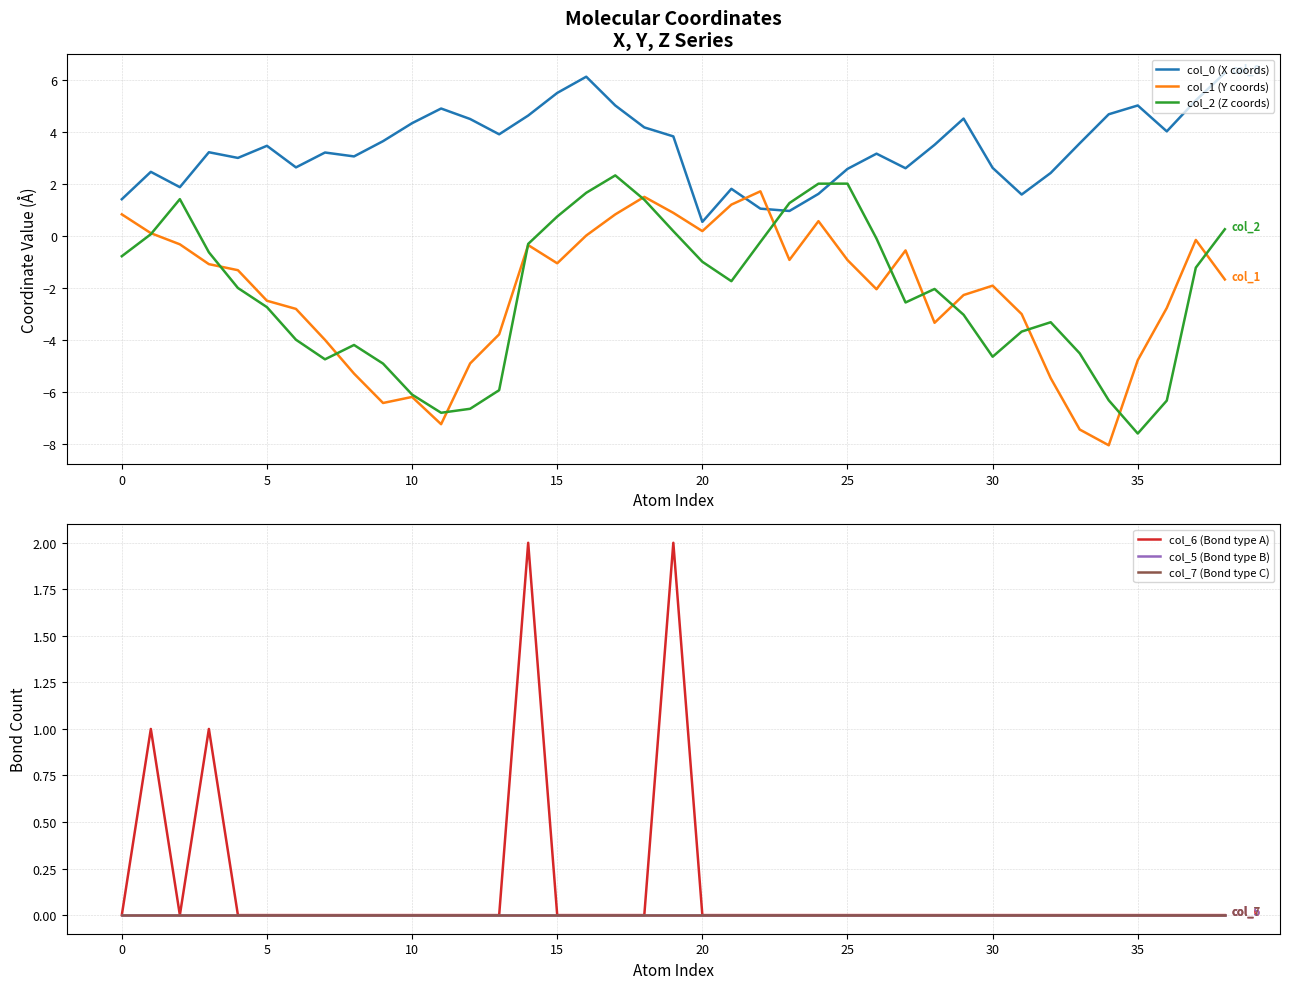

The col_0 (X coords) series shows 0.4 at 0. True or false?

False